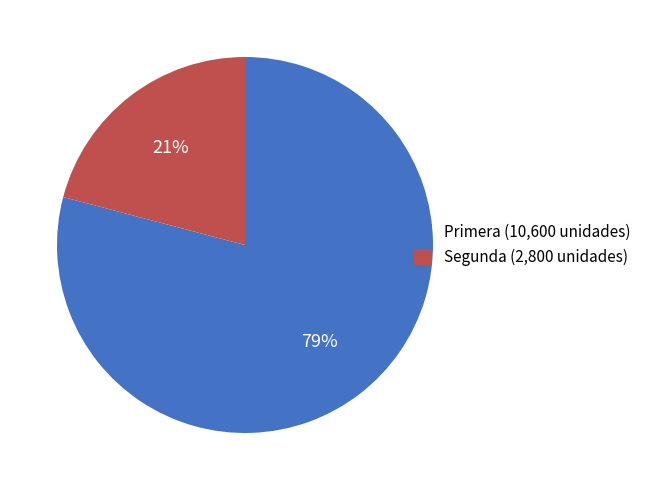

Rank the categories by value from lowest to highest.

Segunda, Primera